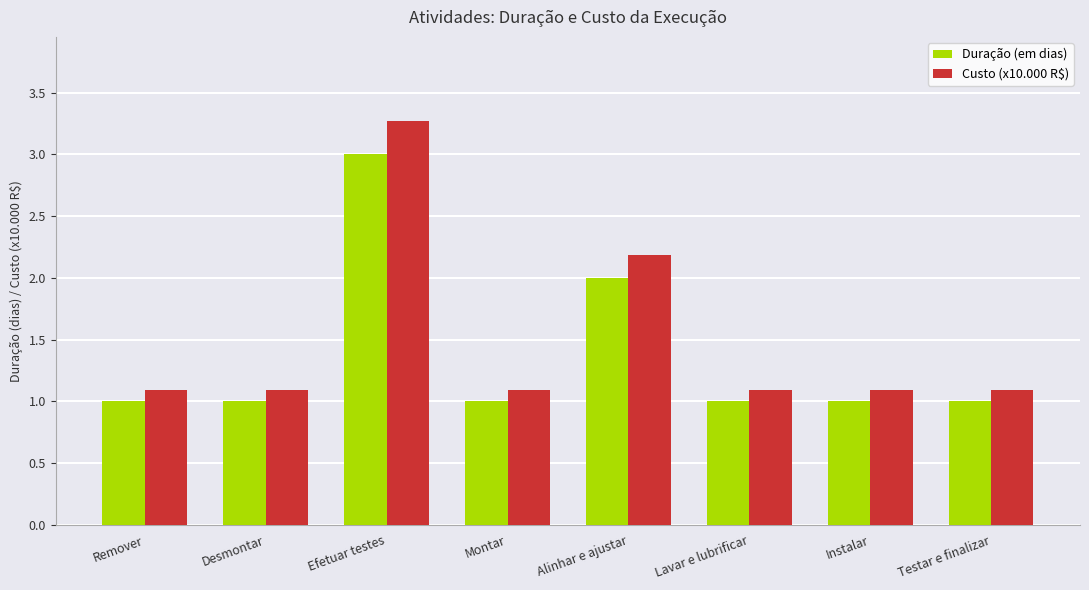

What is the difference between the highest and lowest values at Efetuar testes?

0.3